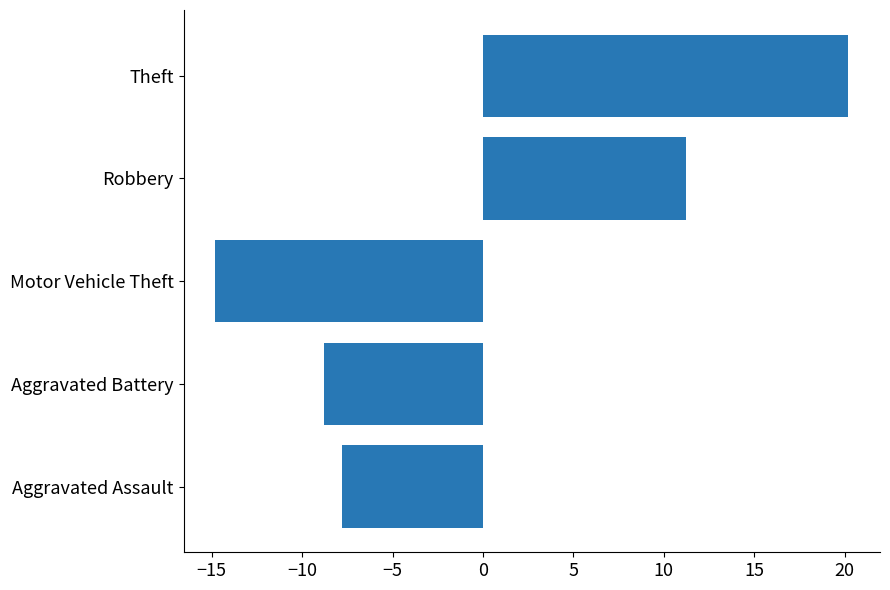

At which label is the value closest to 2?

Robbery